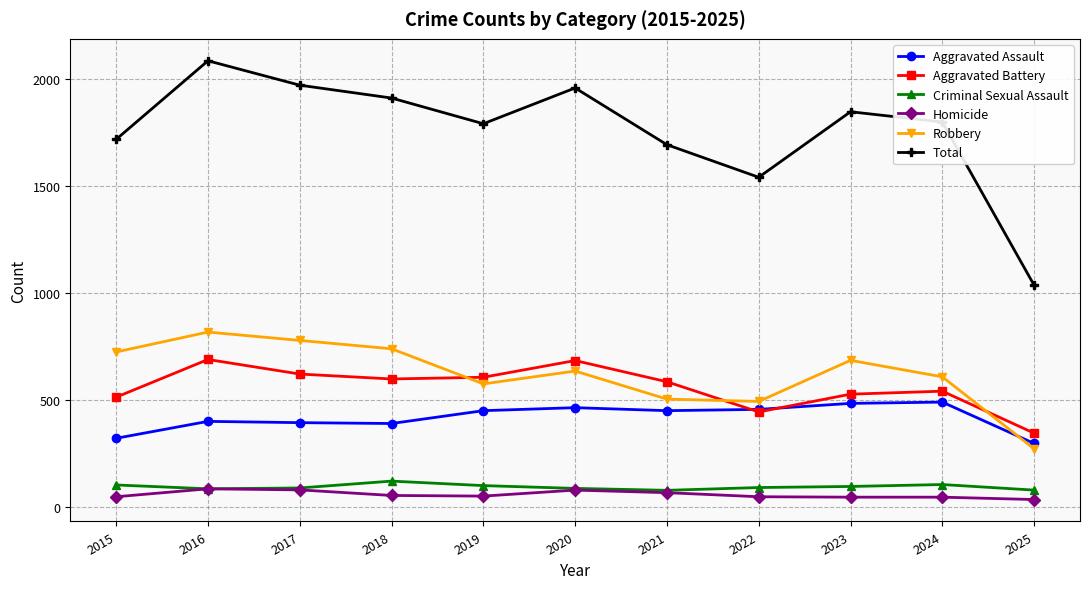

True or false: Robbery and Homicide cross at least once.

False